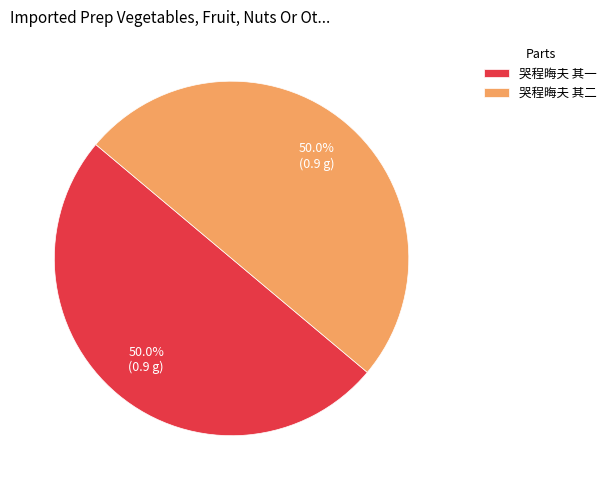

What percentage is the 哭程晦夫 其一 slice, to the nearest percent?

50%